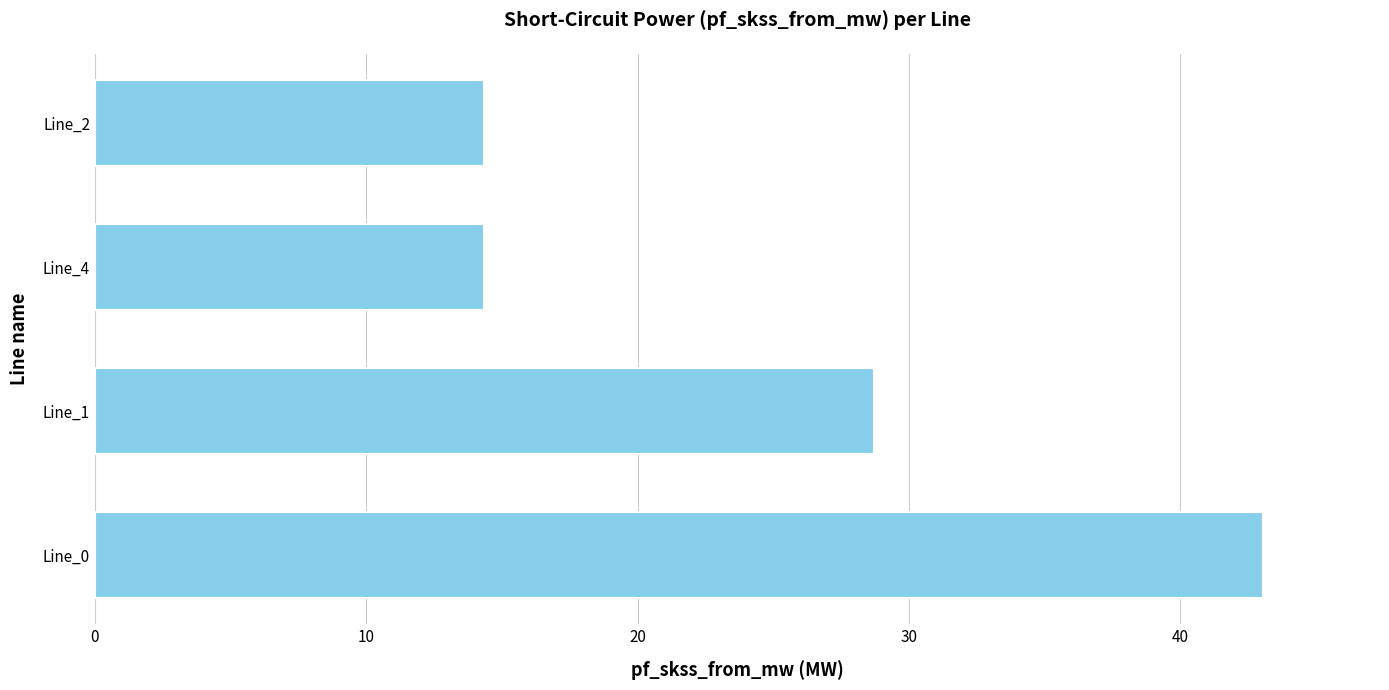

What is the minimum value shown in the chart?

14.4